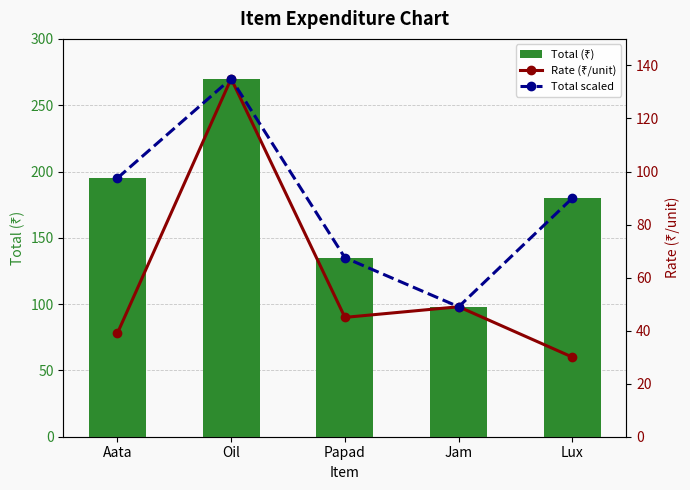

What is the spread (max minus min) of values at Oil?

135.0